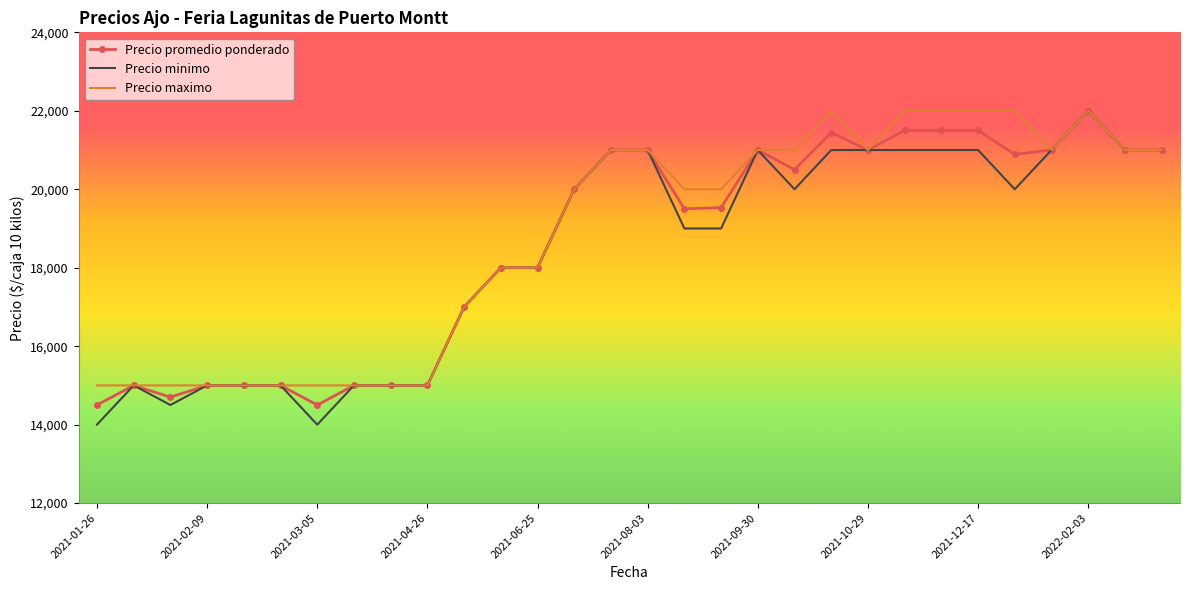

What is the difference between the maximum and minimum values in the Precio promedio ponderado series?

7500